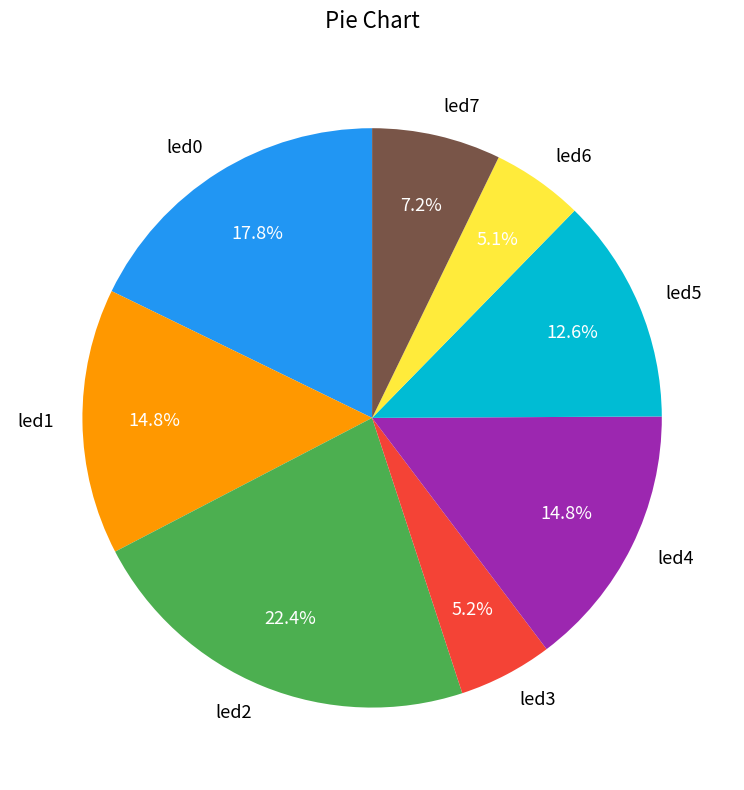

Does any single category account for the majority?

No